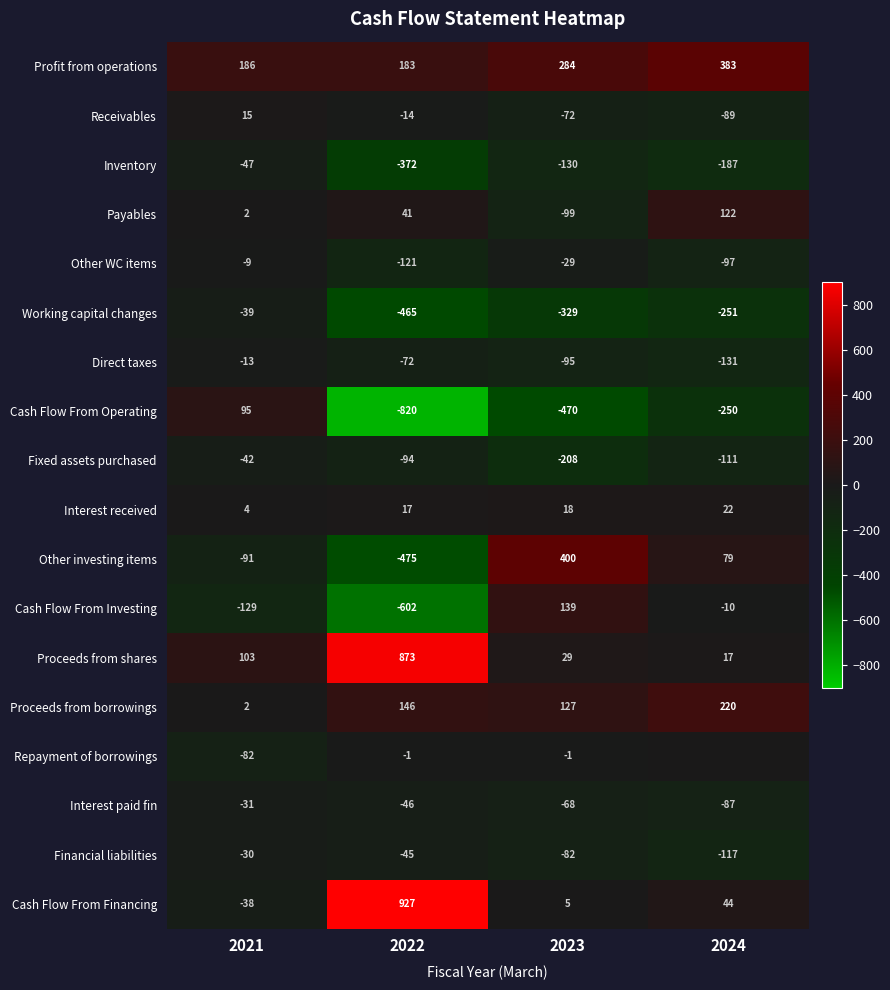

How many categories are shown in the chart?

4